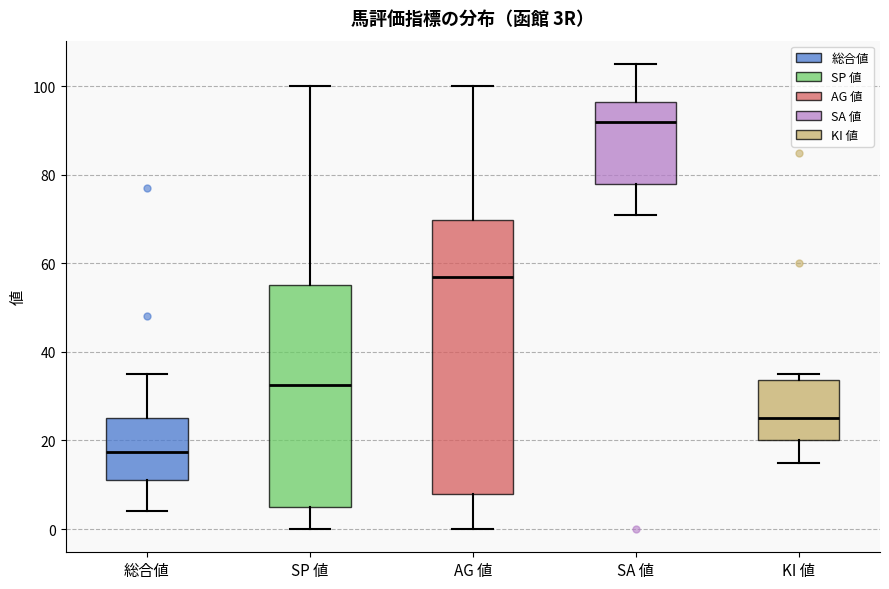

Reading left to right, transcribe this box plot: for each box, give where its median line is, the range the box spans, and where its two whiskers end, as read against the y-axis. The values are not printed on the chart, so give them approximately, as read against the axis.

総合値: median 18, box 12 to 26, whiskers 4 to 36
SP 値: median 32, box 6 to 56, whiskers 0 to 100
AG 値: median 58, box 8 to 70, whiskers 0 to 100
SA 値: median 92, box 78 to 96, whiskers 72 to 106
KI 値: median 26, box 20 to 34, whiskers 16 to 36